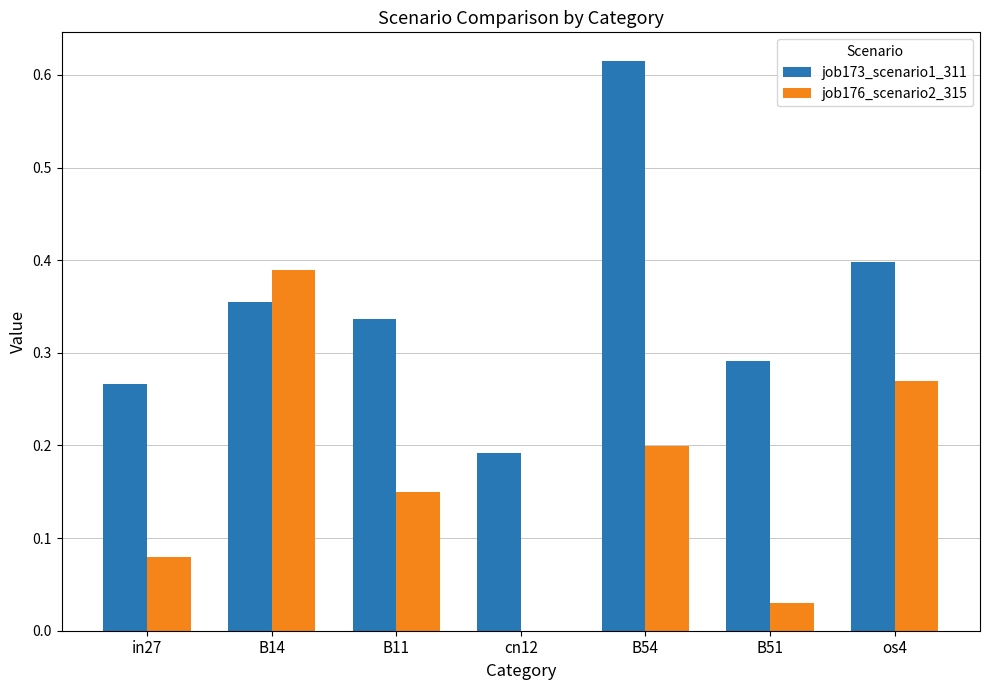

At which category does the chart reach its peak across all series?

B54